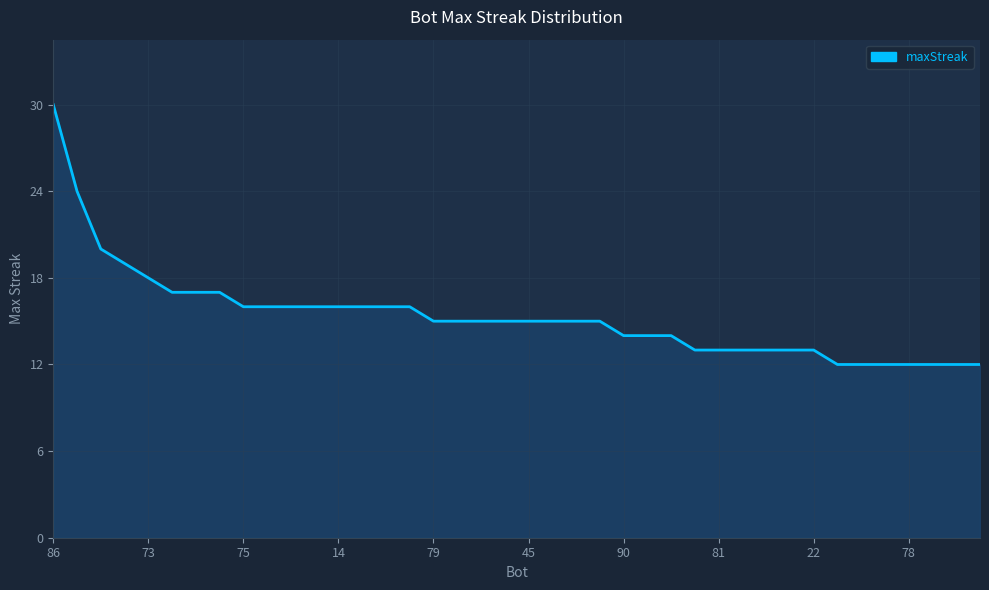

What is the difference between the maximum and minimum values?

18